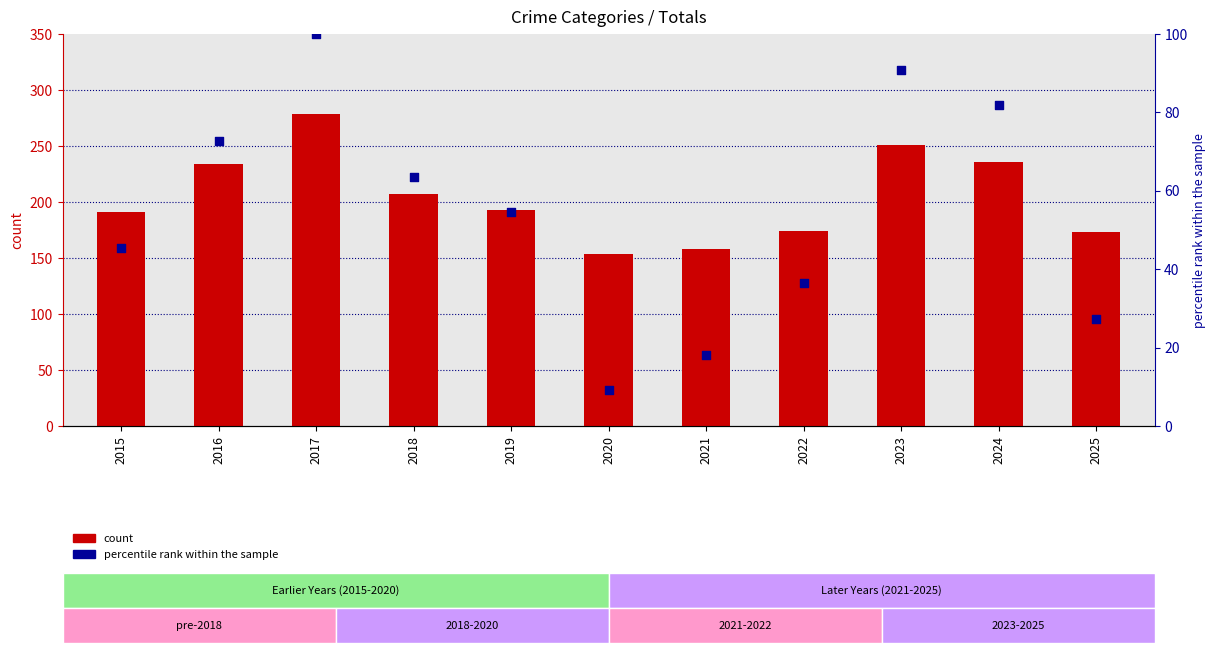

What are all the series names shown in the legend?

count, percentile rank within the sample